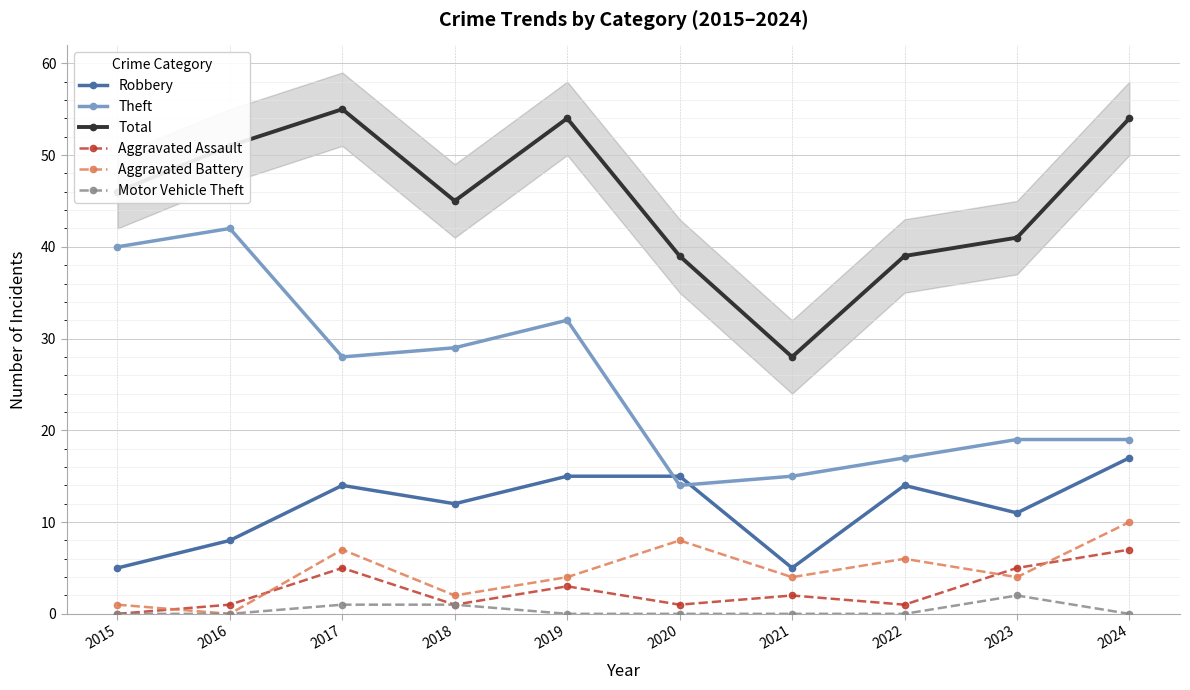

What is the difference between the highest and lowest values at 2016?

51